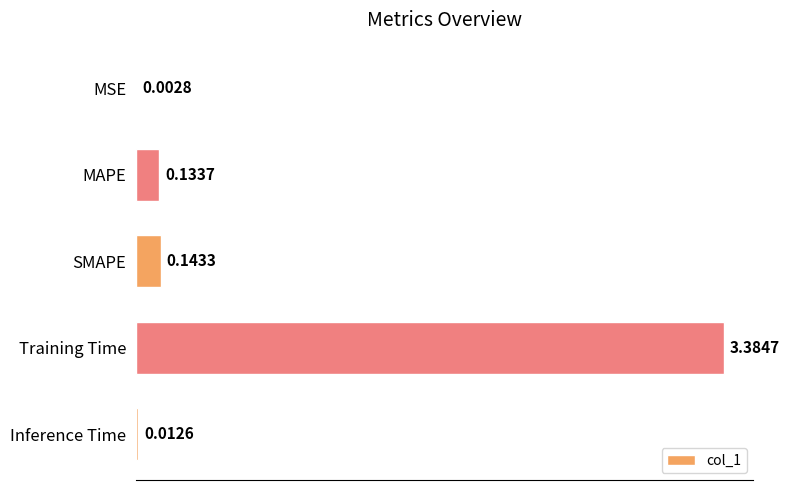

What is the greatest value displayed?

3.4